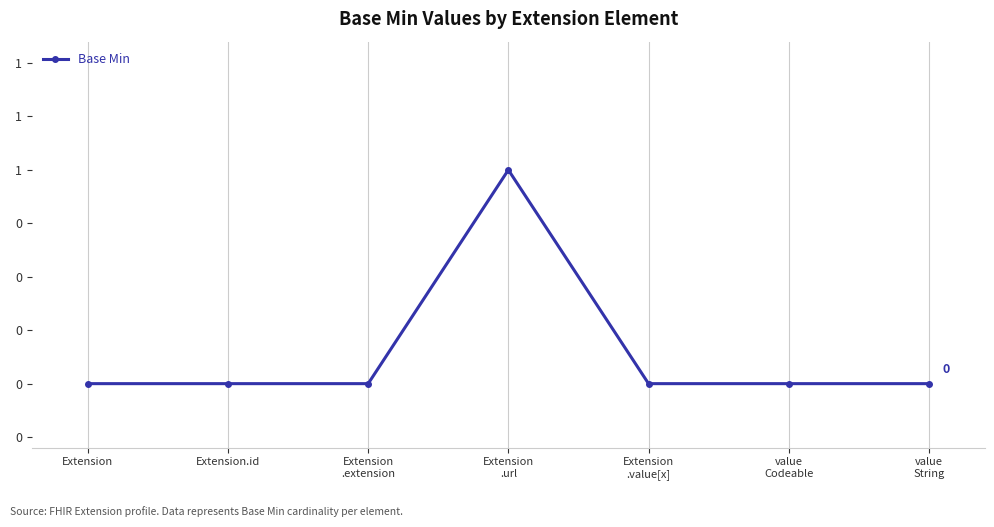

True or false: the data has more than 0 interior local peaks.

True